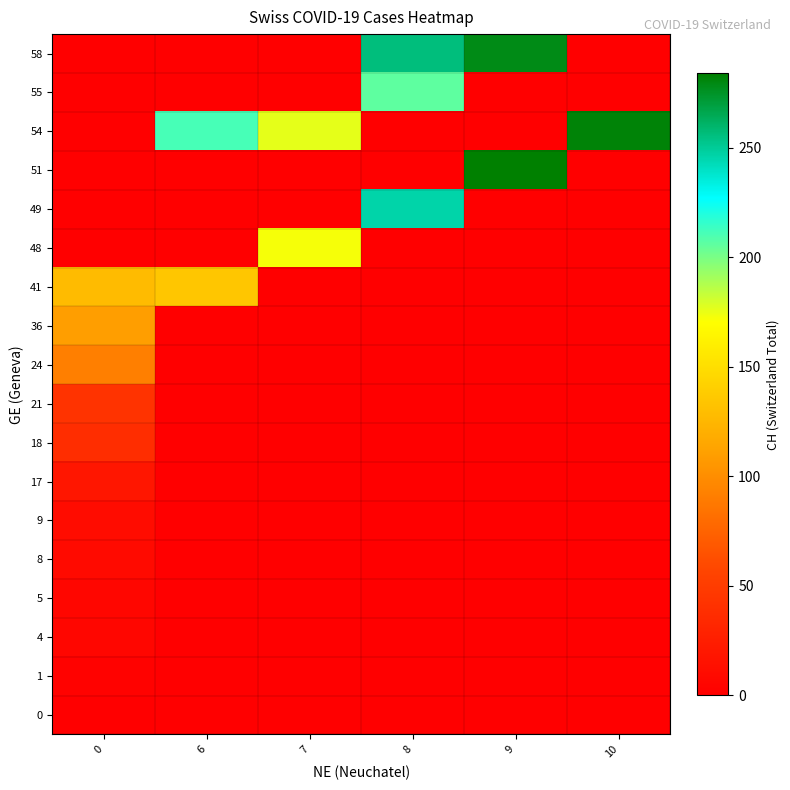

At how many categories does at least one series exceed 29?

6